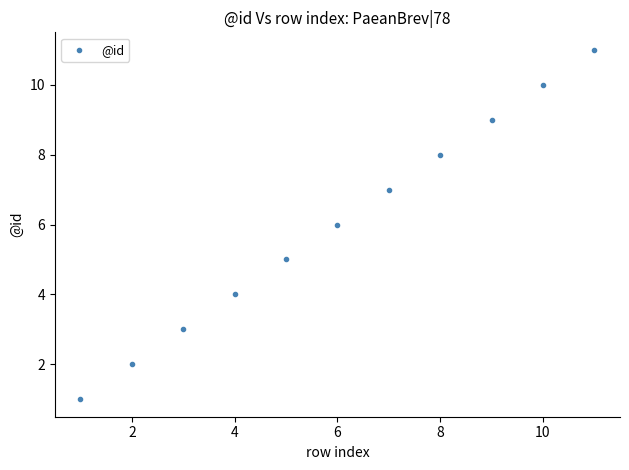

What is the average X value?

6